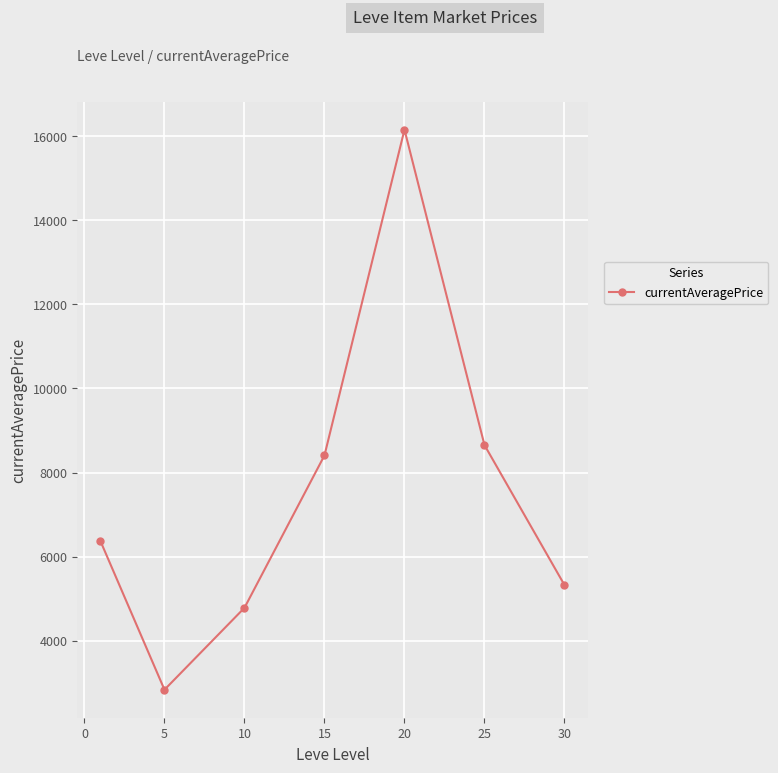

Count the number of data series in this chart.

1